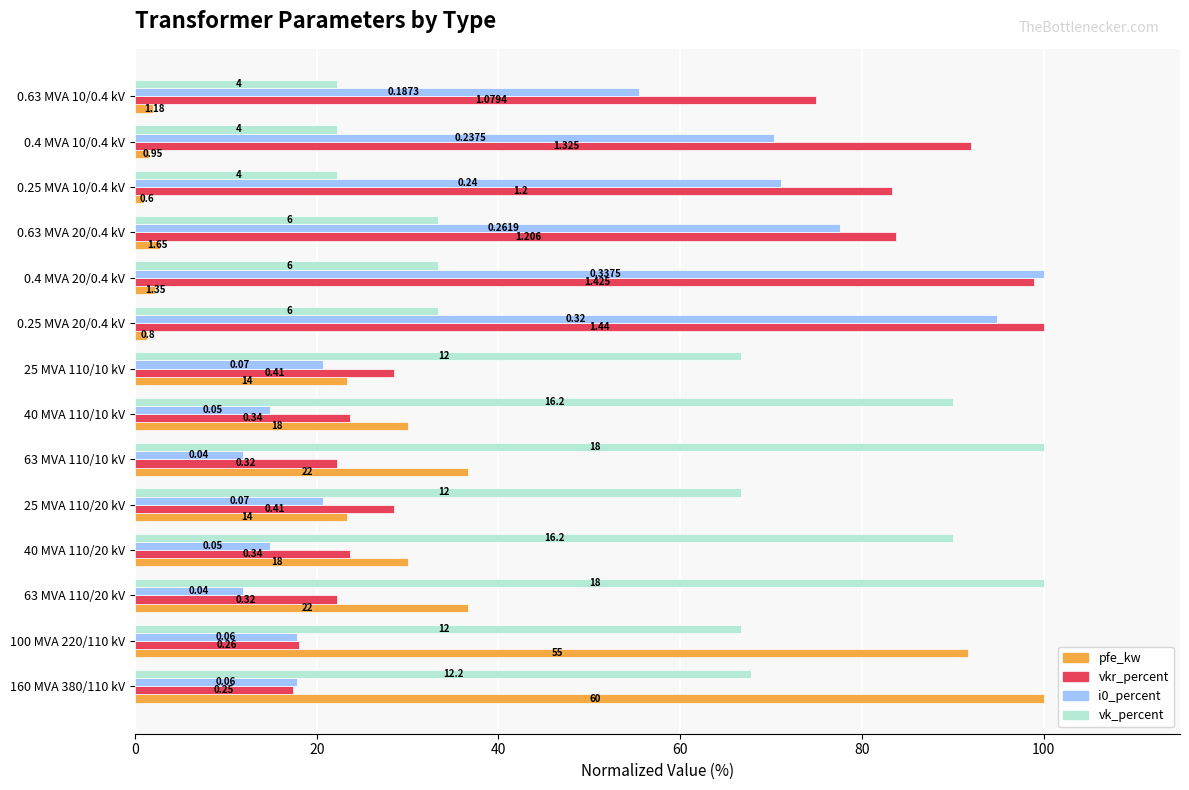

What are all the series names shown in the legend?

pfe_kw, vkr_percent, i0_percent, vk_percent